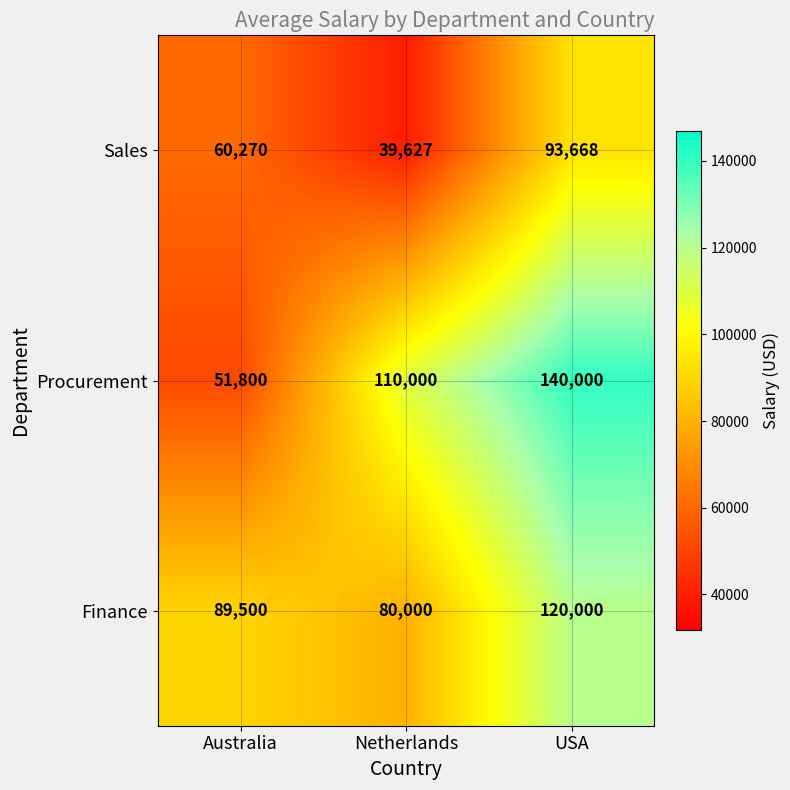

At which category is the sum across all series the highest?

USA